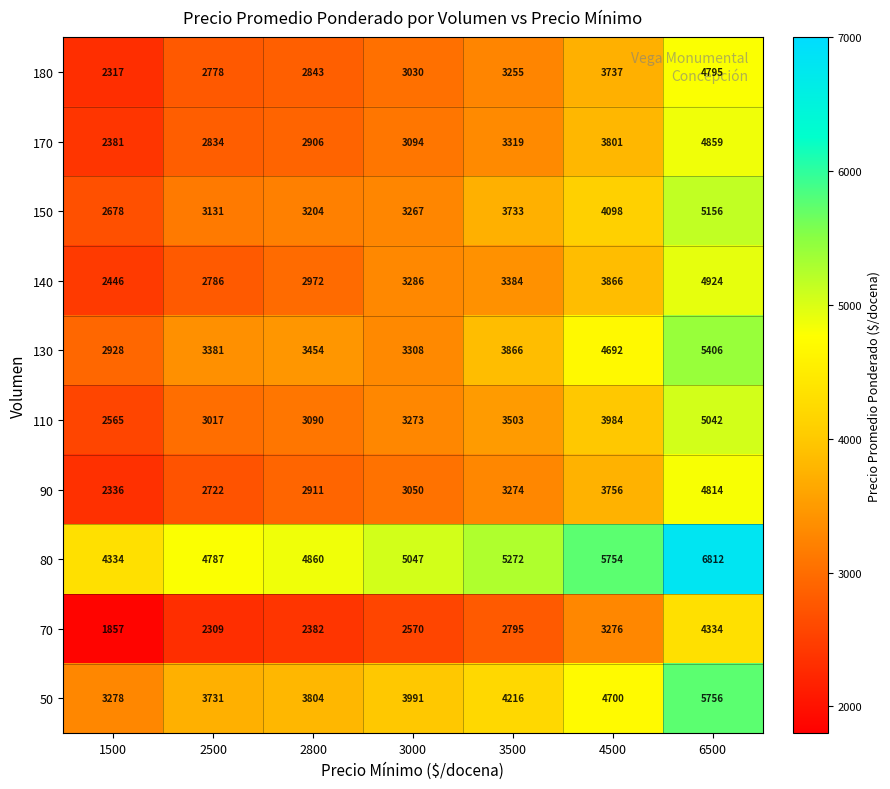

At 2800, list the series in order from largest to smallest.

80, 50, 130, 150, 110, 140, 90, 170, 180, 70